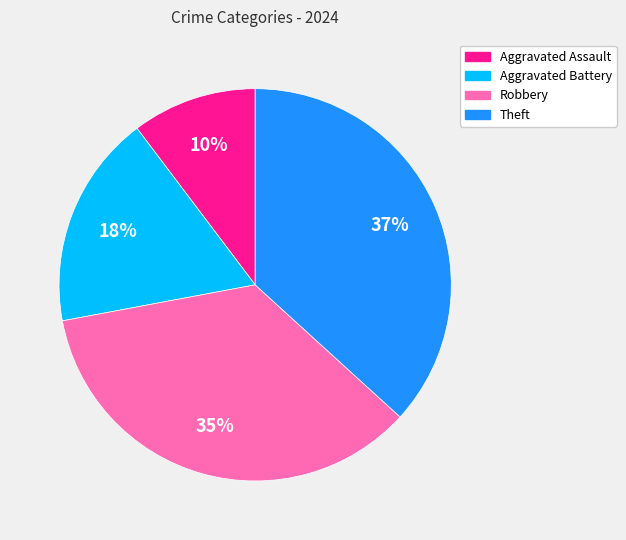

Between Theft and Robbery, which is larger?

Theft